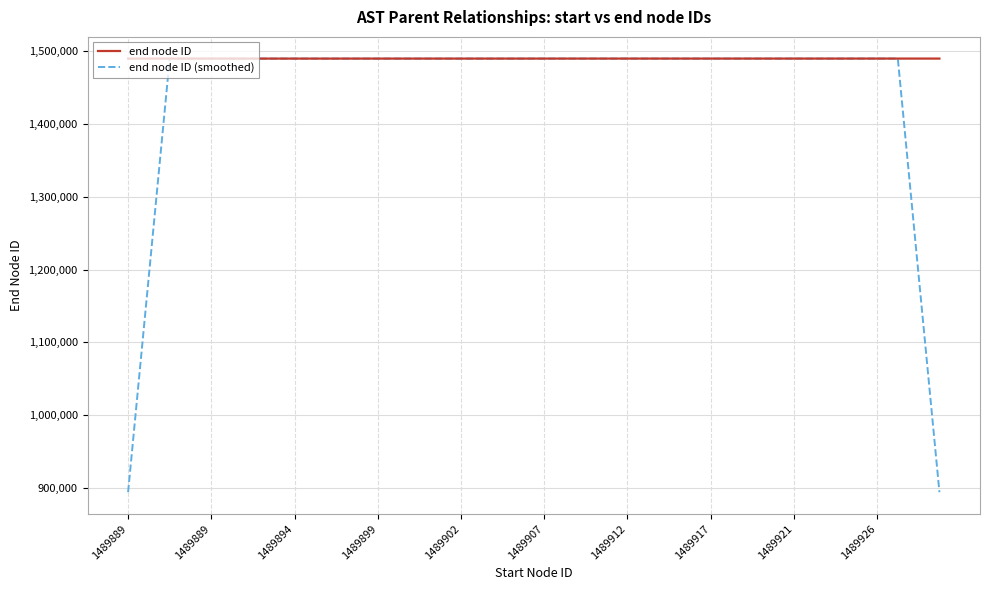

What is the maximum value shown in the chart?

1489930.0